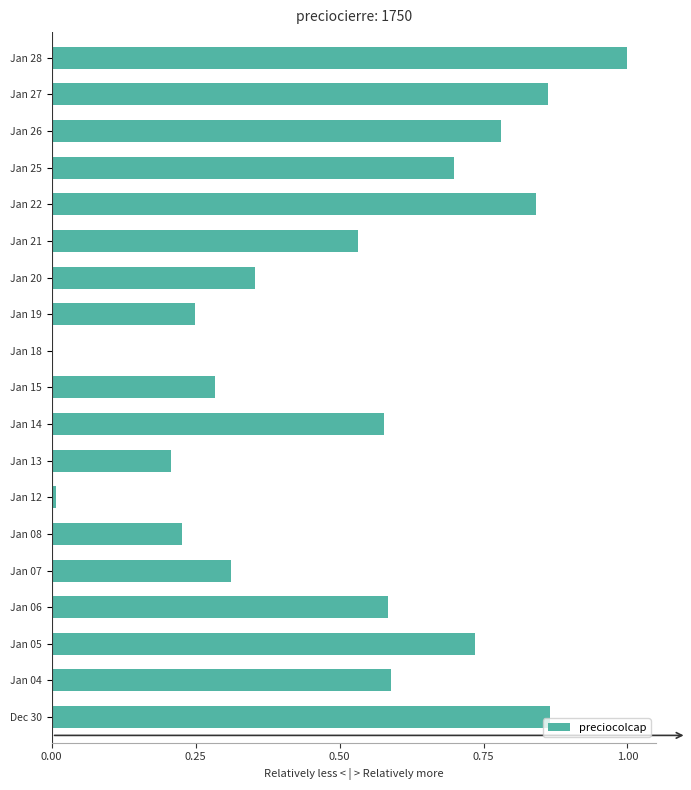

Between Jan 25 and Jan 07, which is larger?

Jan 25